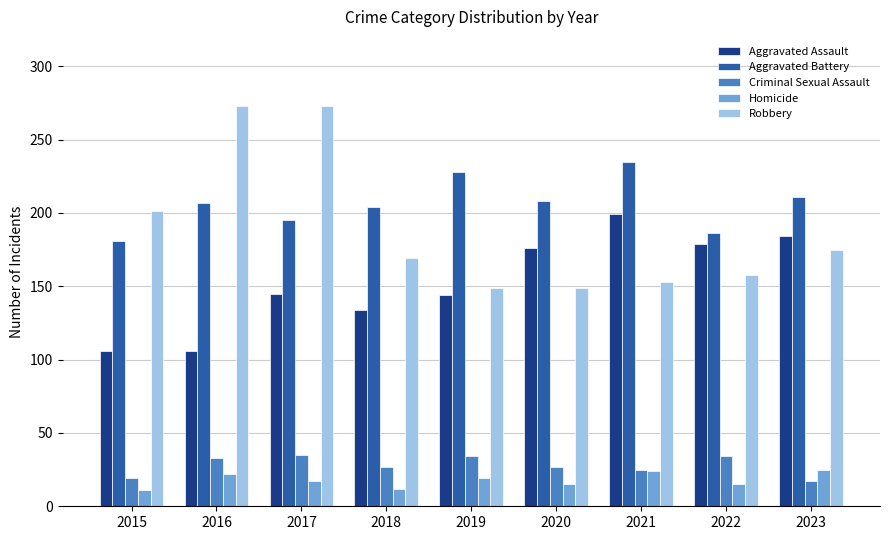

How many data points does each series have?

9